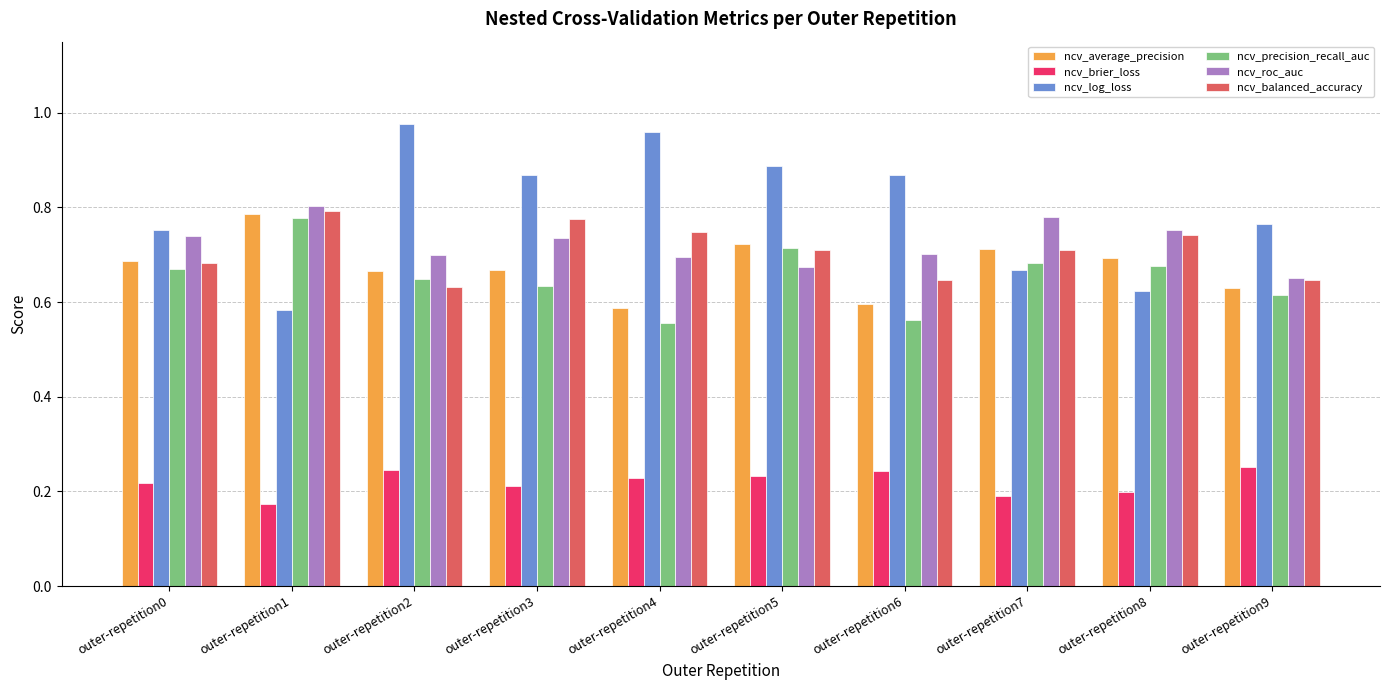

What are all the series names shown in the legend?

ncv_average_precision, ncv_brier_loss, ncv_log_loss, ncv_precision_recall_auc, ncv_roc_auc, ncv_balanced_accuracy